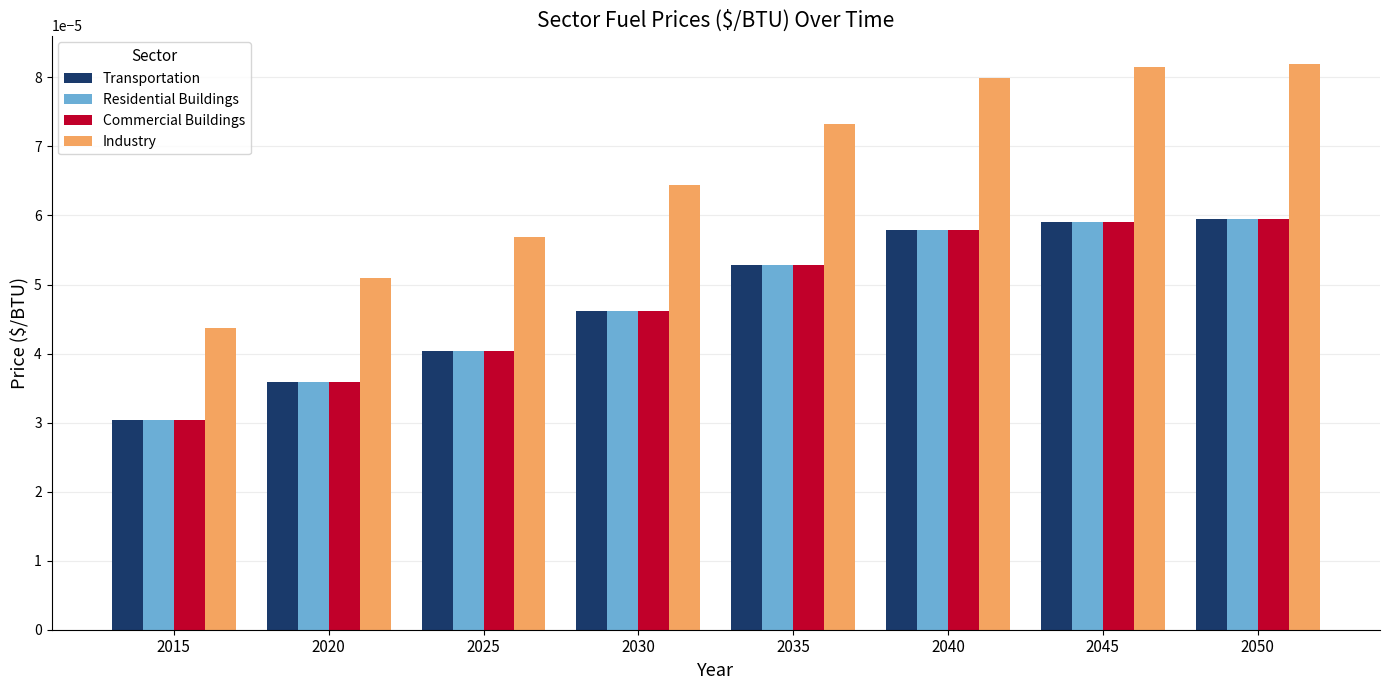

Is the value of Industry at 2025 greater than the value of Commercial Buildings at 2015?

Yes